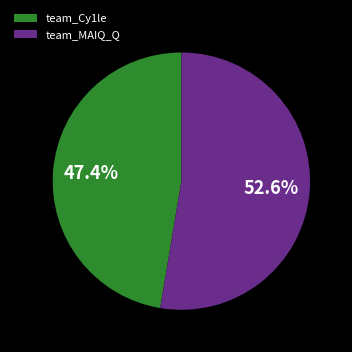

Do team_MAIQ_Q and team_Cy1le together represent more than half of the pie?

Yes